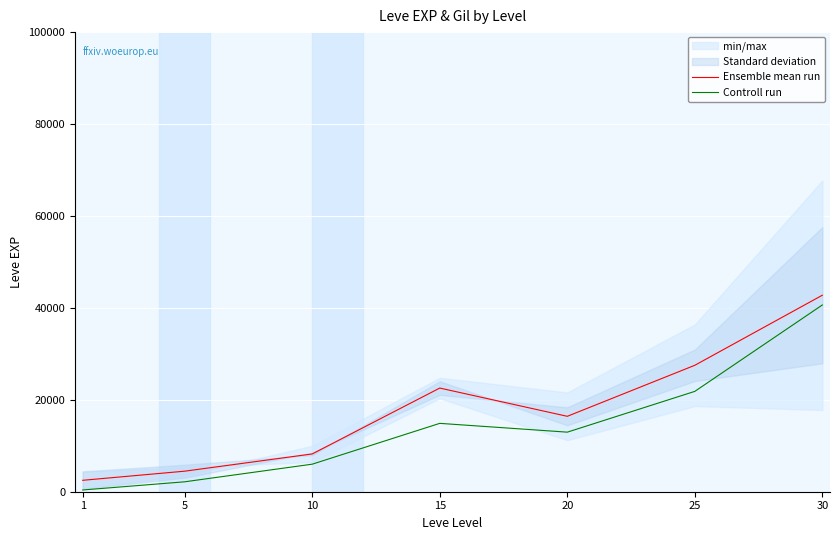

Rank the series by their average value, from lowest to highest.

Controll run, Ensemble mean run